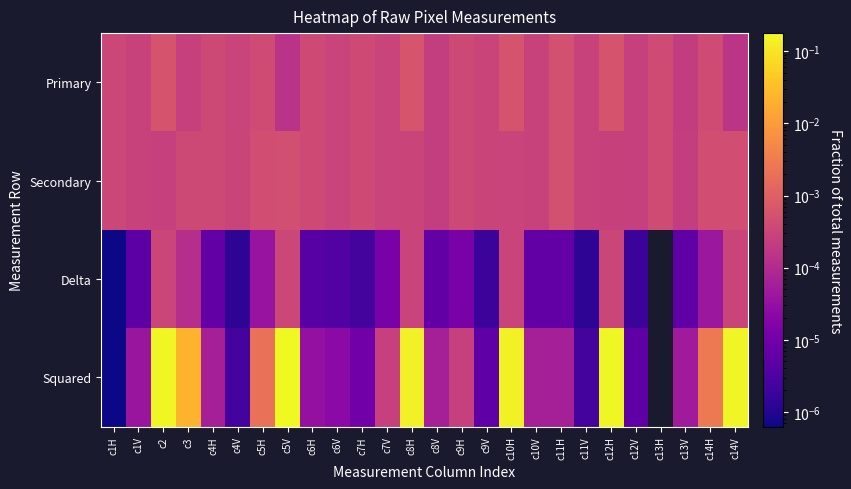

Which series has the widest spread of values?

Squared